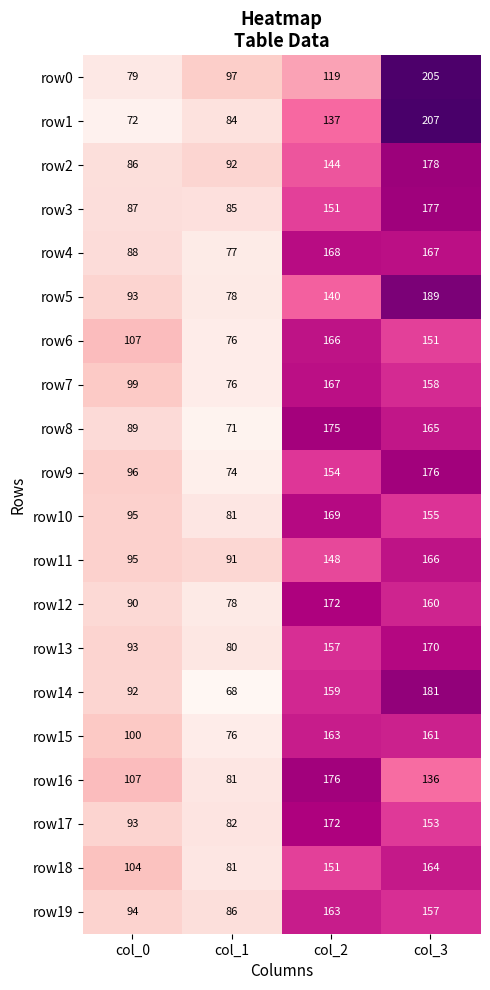

At which label does row9 reach its minimum?

col_1